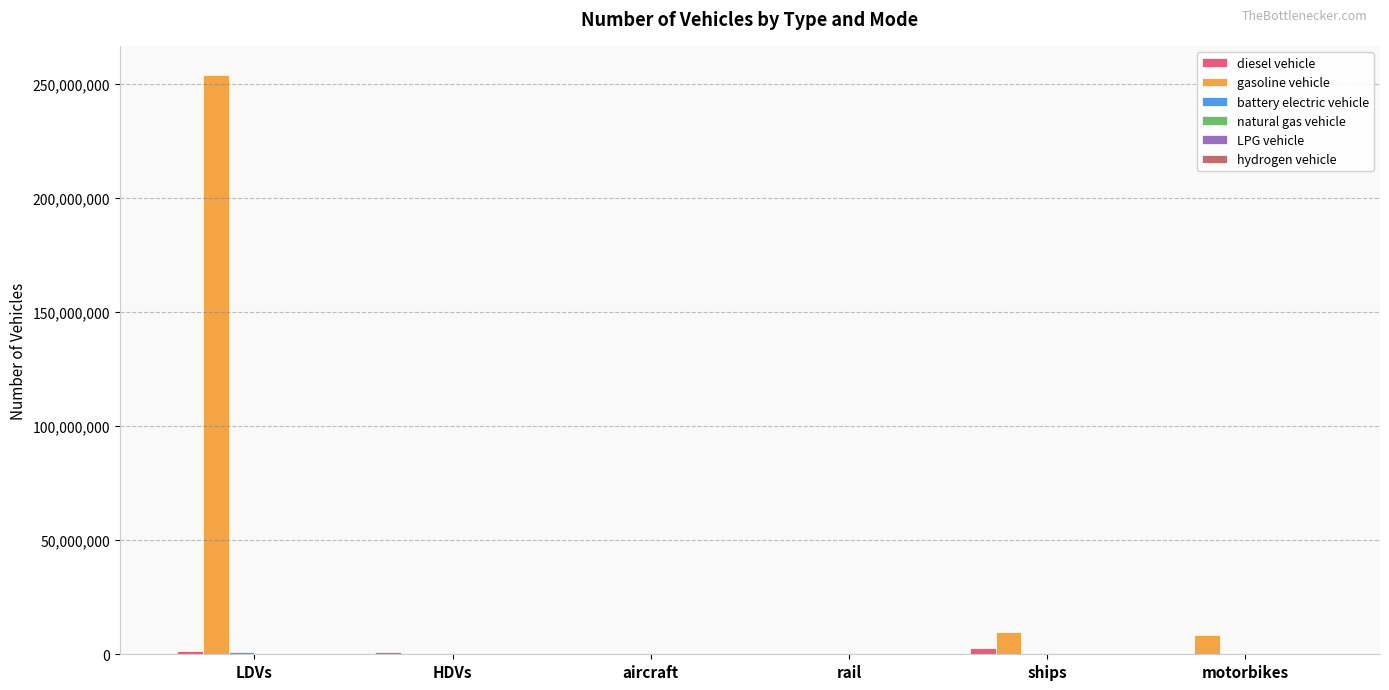

What is the maximum value shown in the chart?

253943824.0